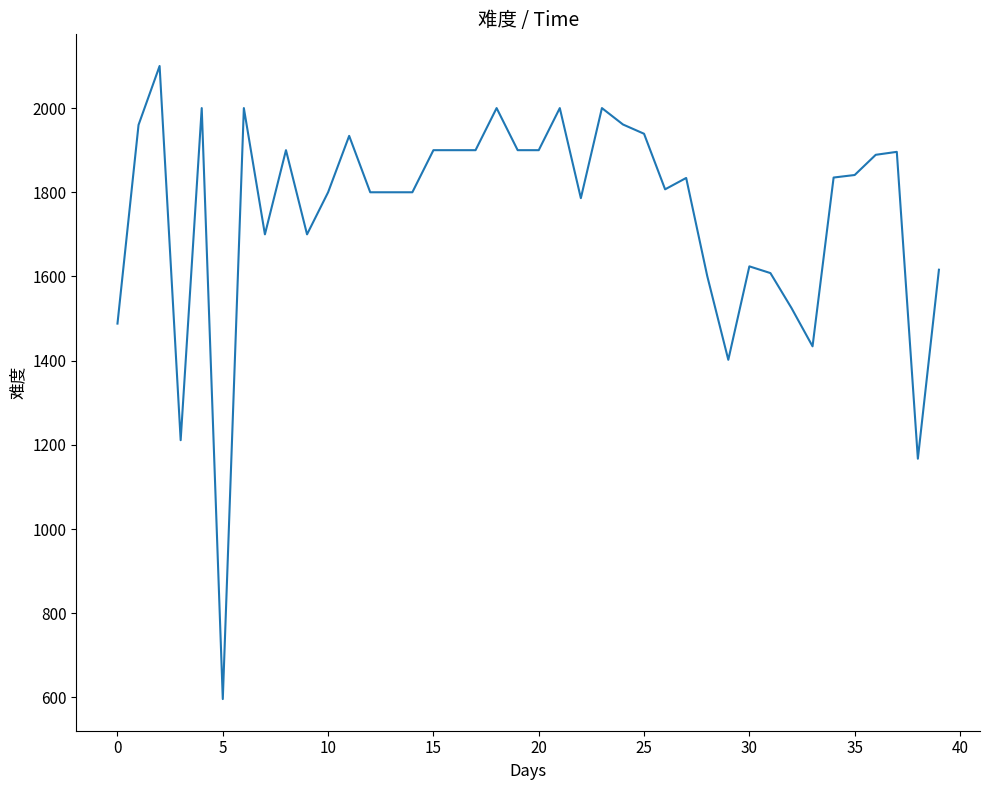

What is the greatest value displayed?

2100